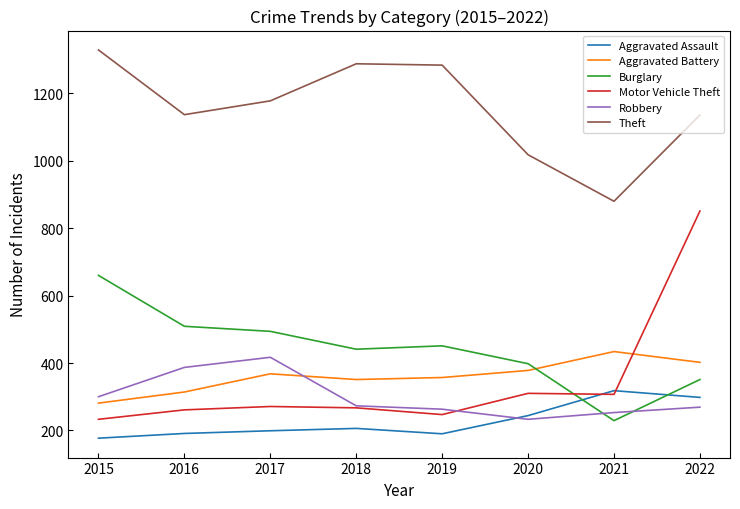

At which category does the chart reach its peak across all series?

2015